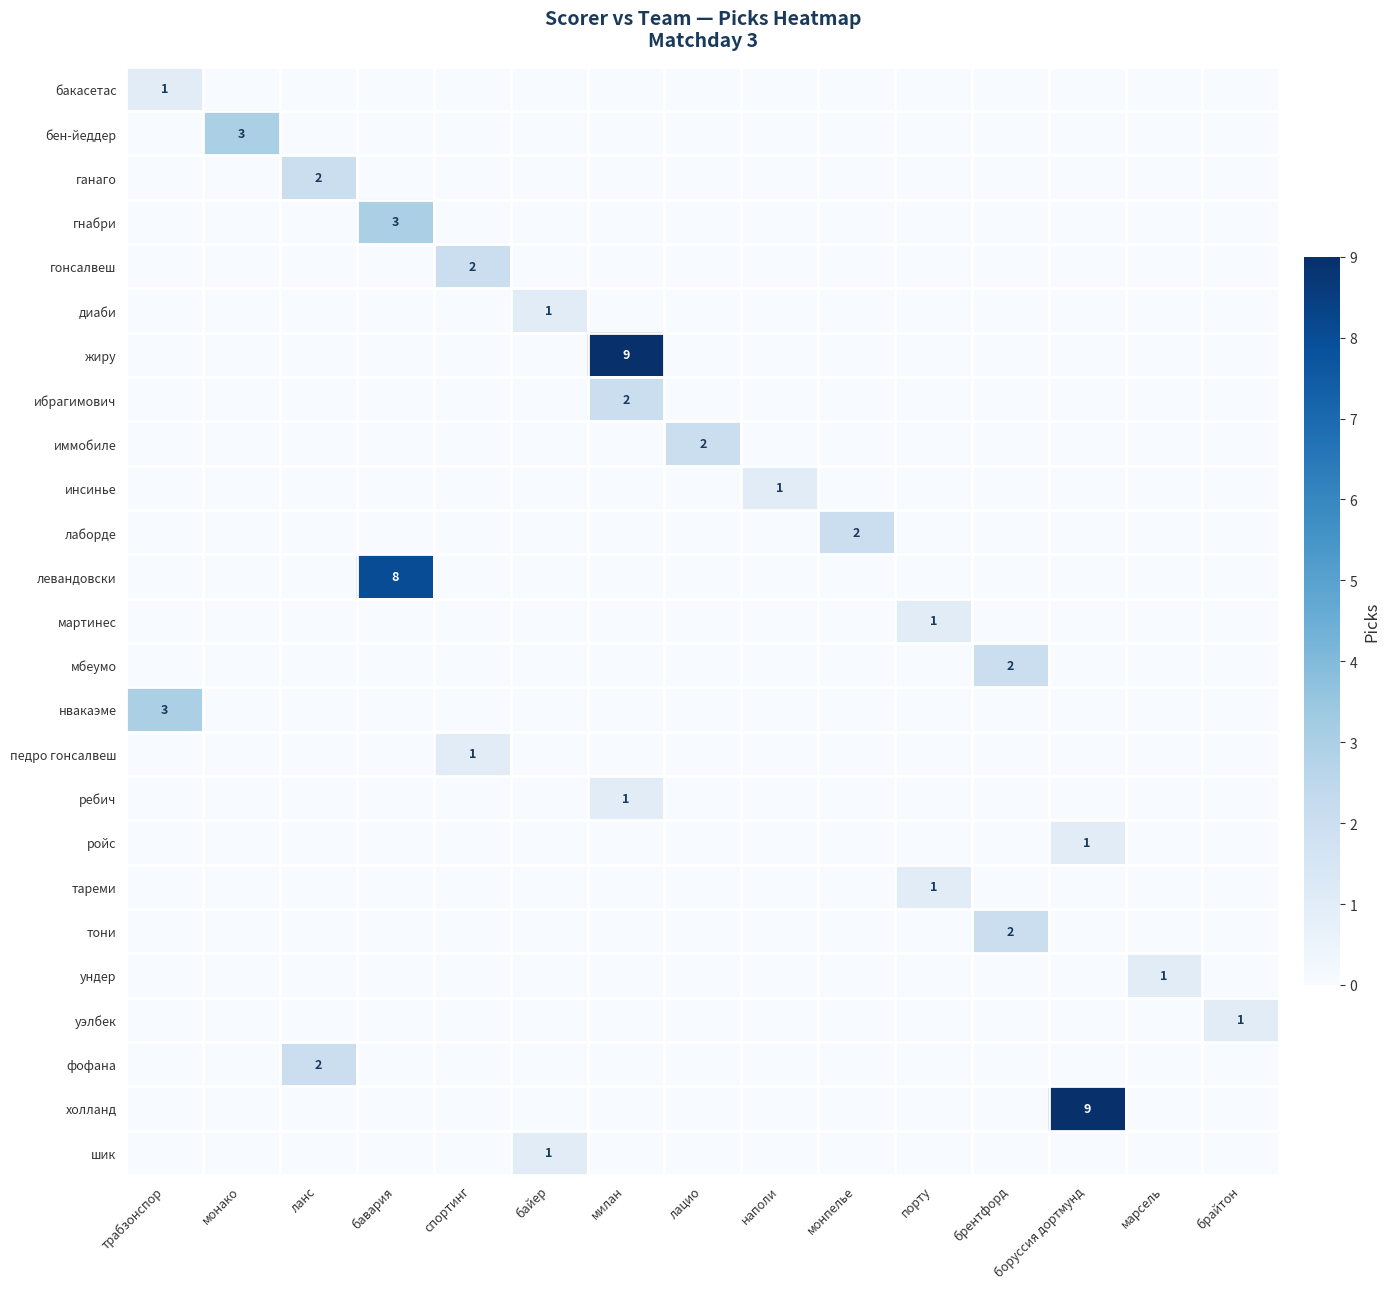

Is it true that ибрагимович equals 0 at милан?

False